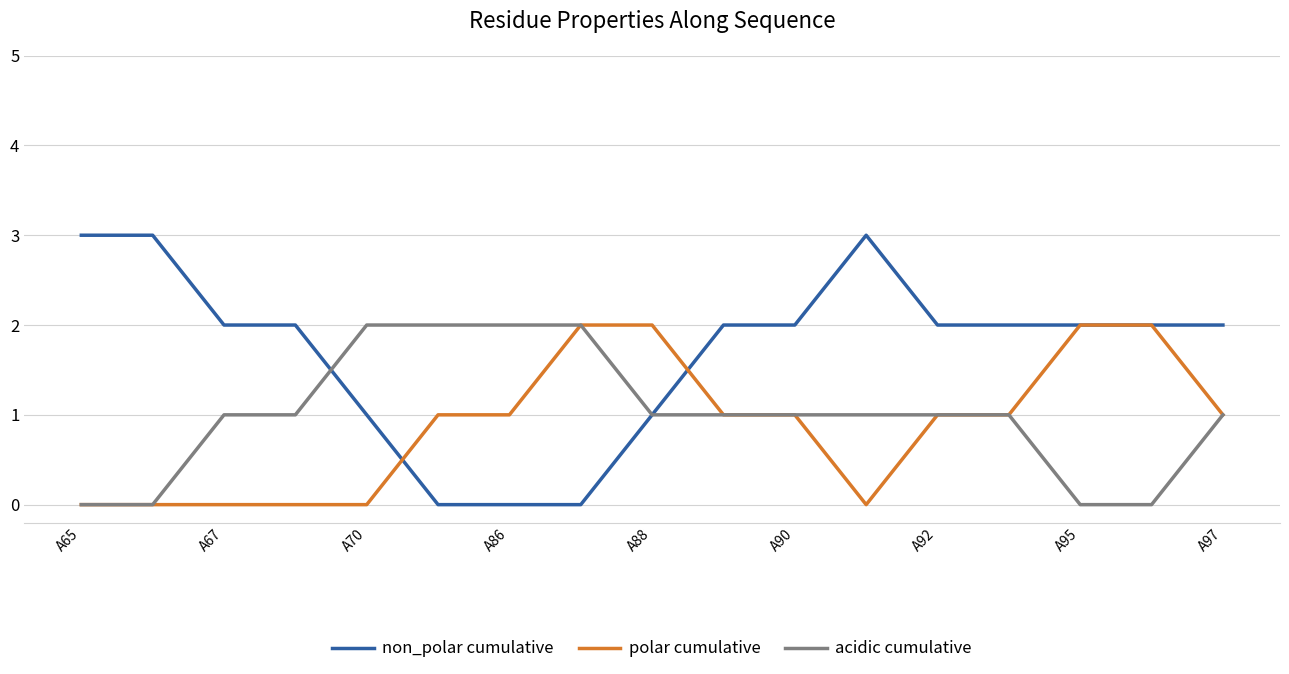

Which series has the widest spread of values?

non_polar cumulative